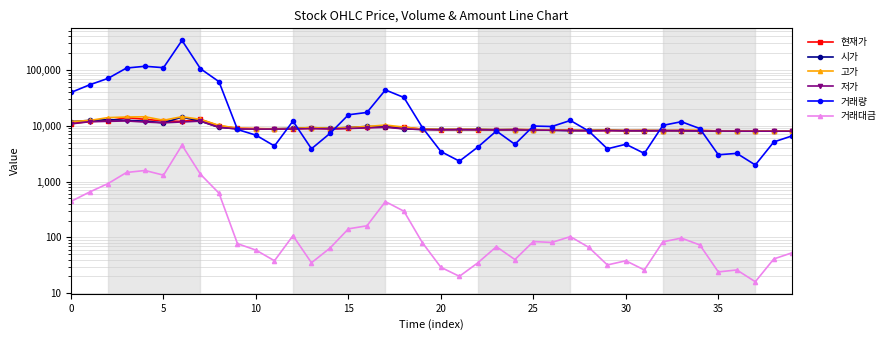

Is the value of 현재가 at 20 greater than the value of 고가 at 22?

Yes